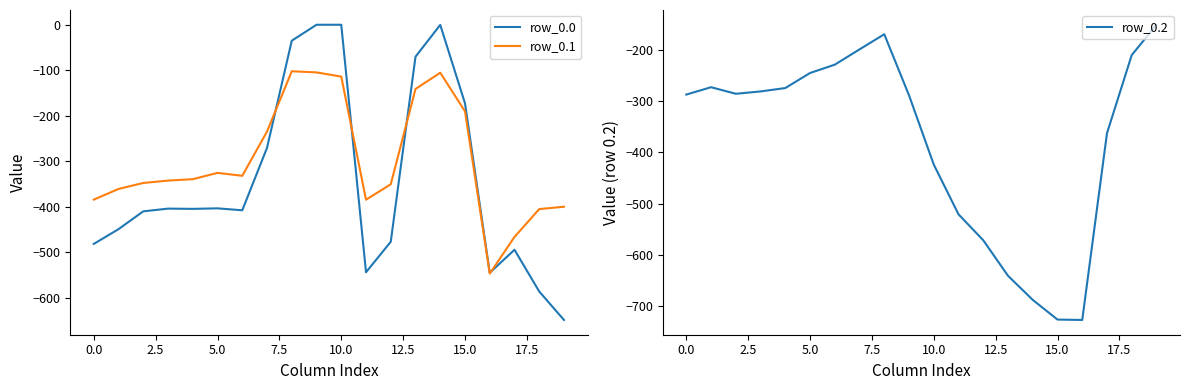

In row_0.0, how many points are lower than both neighbors (excluding endpoints)?

4